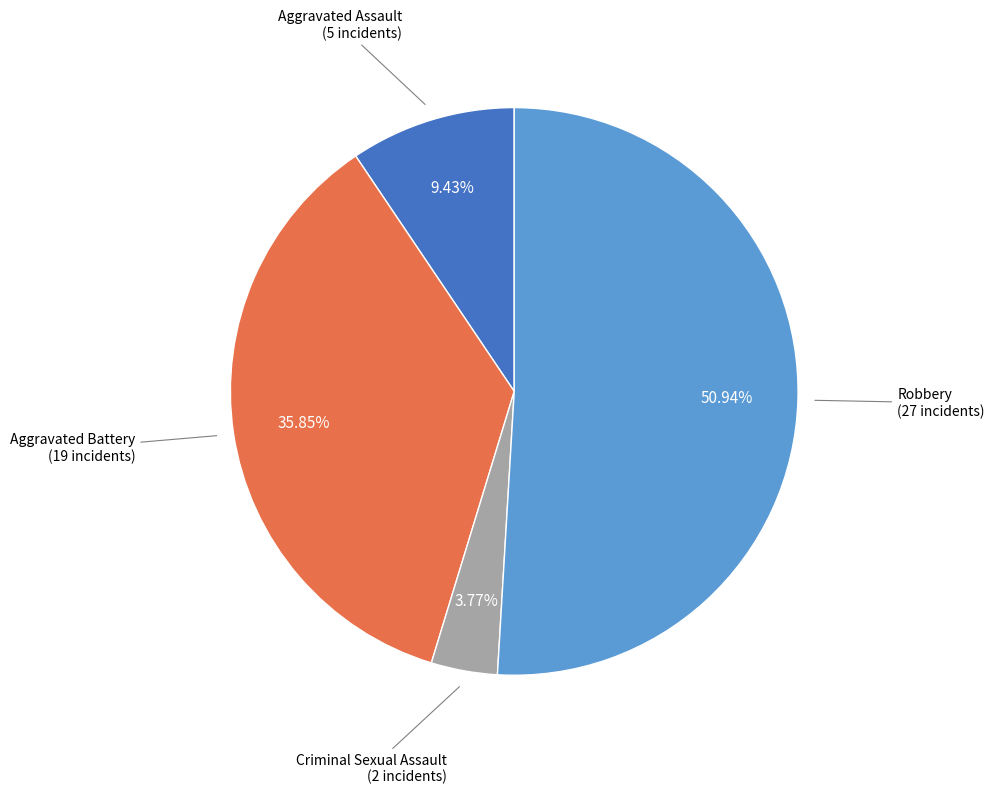

True or false: Criminal Sexual Assault accounts for 4% of the total.

True